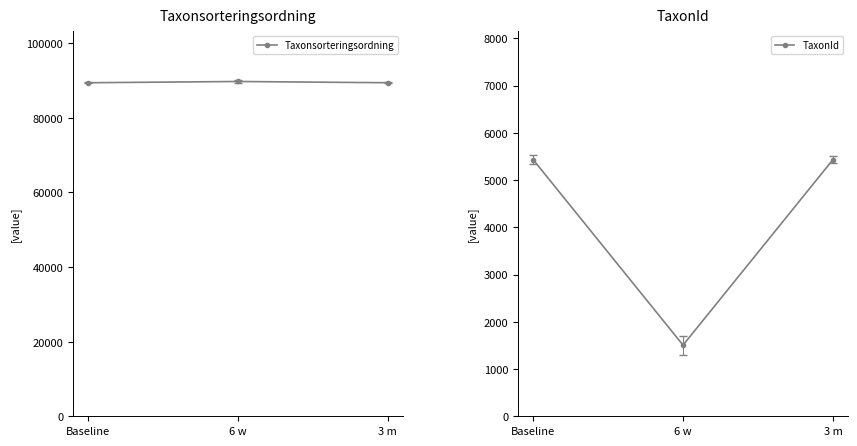

What is the greatest value displayed?

89742